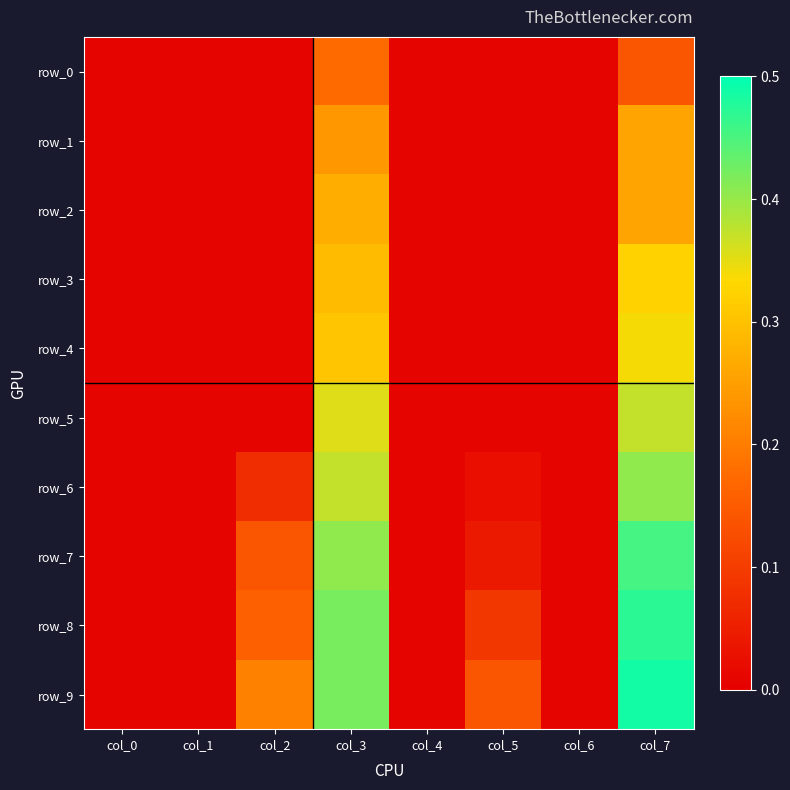

Reading left to right, list all the values displayed in this chart.

row_0: col_0=0.0	col_1=0.0	col_2=0.0	col_3=0.2	col_4=0.0	col_5=0.0	col_6=0.0	col_7=0.1
row_1: col_0=0.0	col_1=0.0	col_2=0.0	col_3=0.2	col_4=0.0	col_5=0.0	col_6=0.0	col_7=0.3
row_2: col_0=0.0	col_1=0.0	col_2=0.0	col_3=0.3	col_4=0.0	col_5=0.0	col_6=0.0	col_7=0.3
row_3: col_0=0.0	col_1=0.0	col_2=0.0	col_3=0.3	col_4=0.0	col_5=0.0	col_6=0.0	col_7=0.3
row_4: col_0=0.0	col_1=0.0	col_2=0.0	col_3=0.3	col_4=0.0	col_5=0.0	col_6=0.0	col_7=0.3
row_5: col_0=0.0	col_1=0.0	col_2=0.0	col_3=0.4	col_4=0.0	col_5=0.0	col_6=0.0	col_7=0.4
row_6: col_0=0.0	col_1=0.0	col_2=0.1	col_3=0.4	col_4=0.0	col_5=0.0	col_6=0.0	col_7=0.4
row_7: col_0=0.0	col_1=0.0	col_2=0.1	col_3=0.4	col_4=0.0	col_5=0.0	col_6=0.0	col_7=0.5
row_8: col_0=0.0	col_1=0.0	col_2=0.2	col_3=0.4	col_4=0.0	col_5=0.1	col_6=0.0	col_7=0.5
row_9: col_0=0.0	col_1=0.0	col_2=0.2	col_3=0.4	col_4=0.0	col_5=0.1	col_6=0.0	col_7=0.5